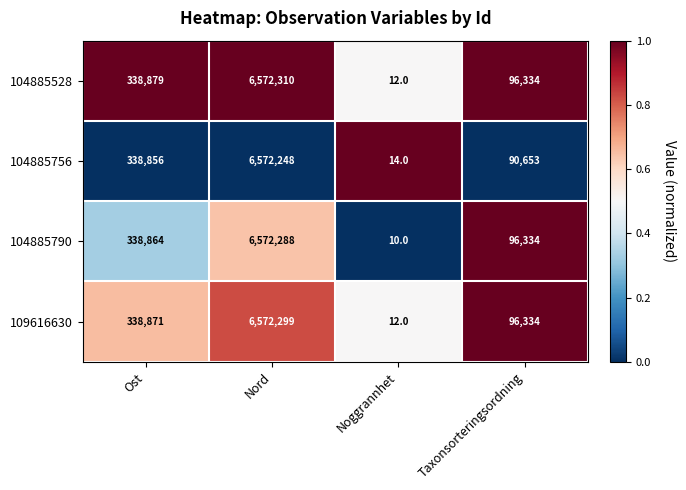

Which category has the highest value across all series?

Nord